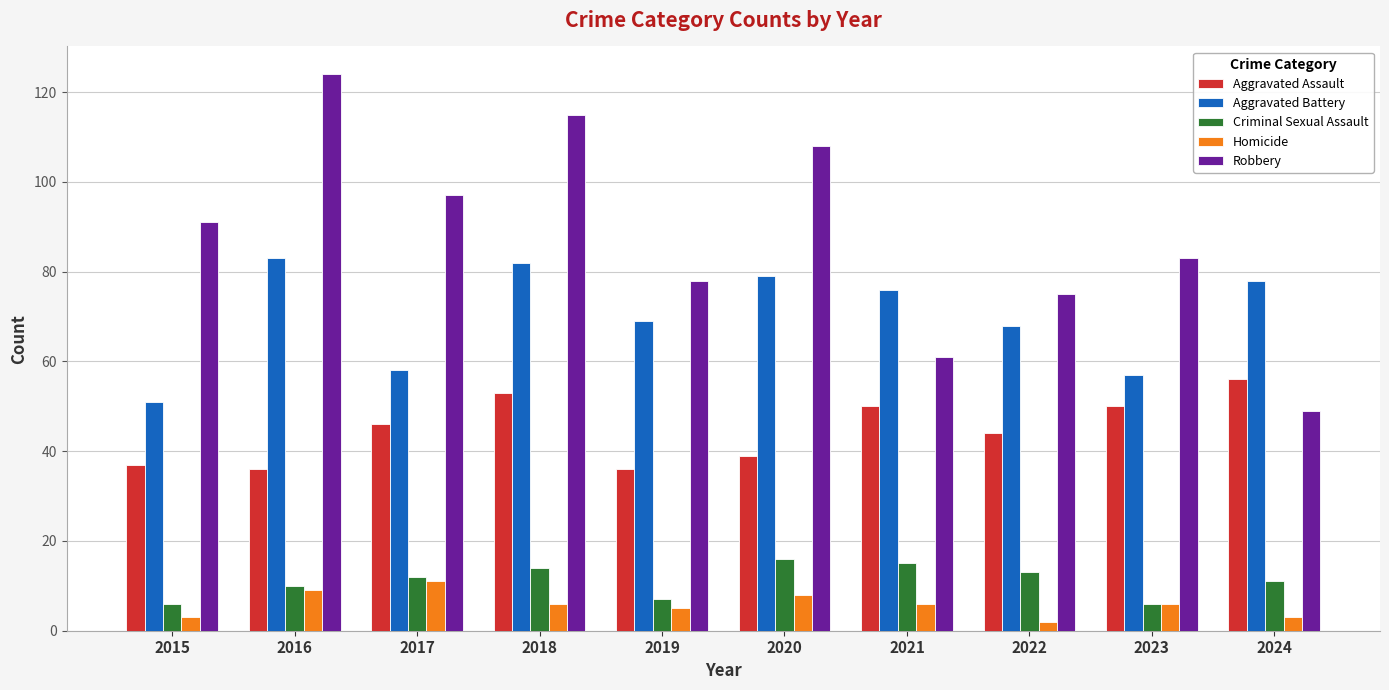

What is the minimum value shown in the chart?

2